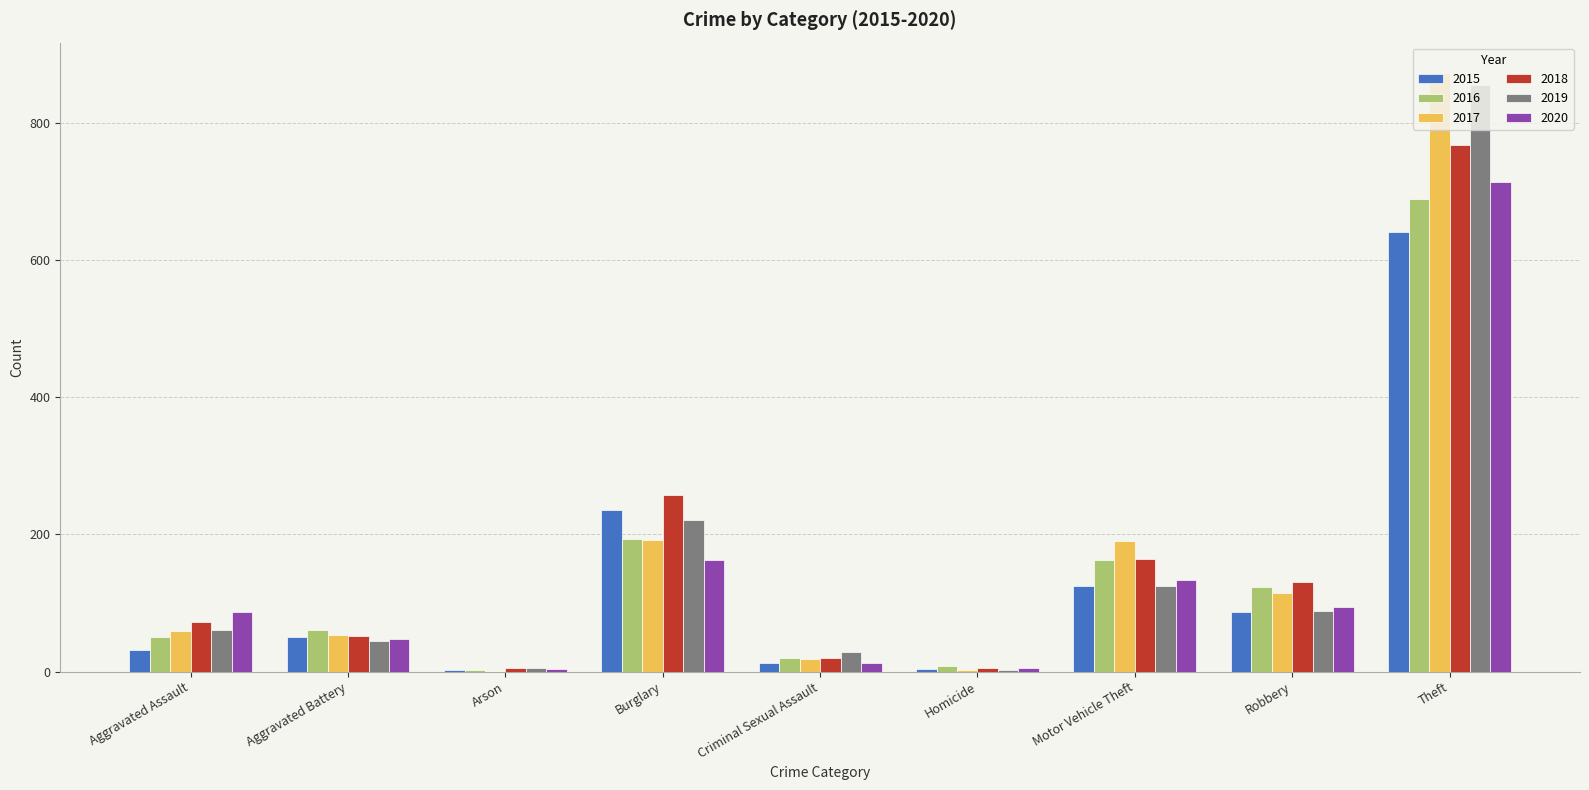

What is the sum of all 2019 values?

1433